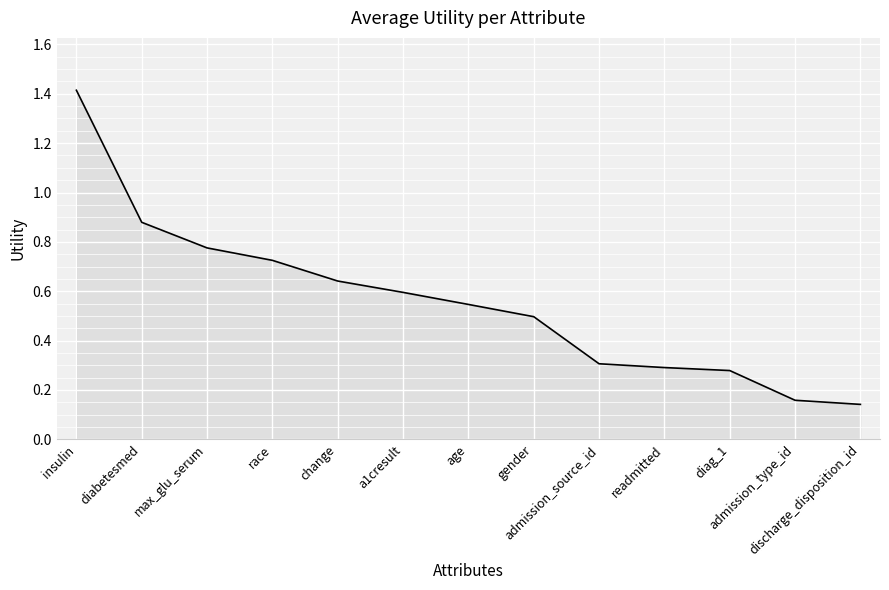

What is the greatest value displayed?

1.4